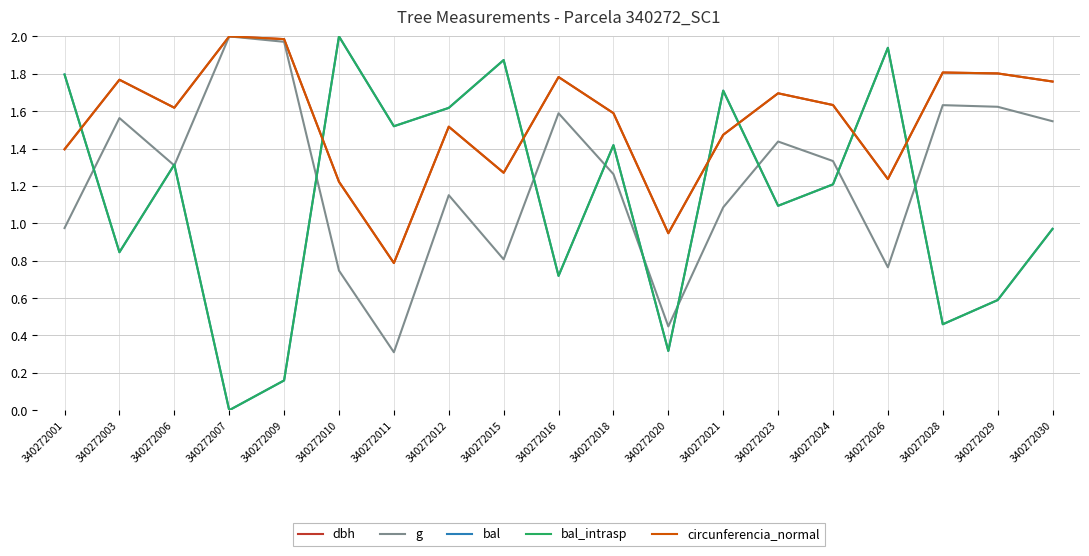

Does the chart have visible grid lines?

Yes